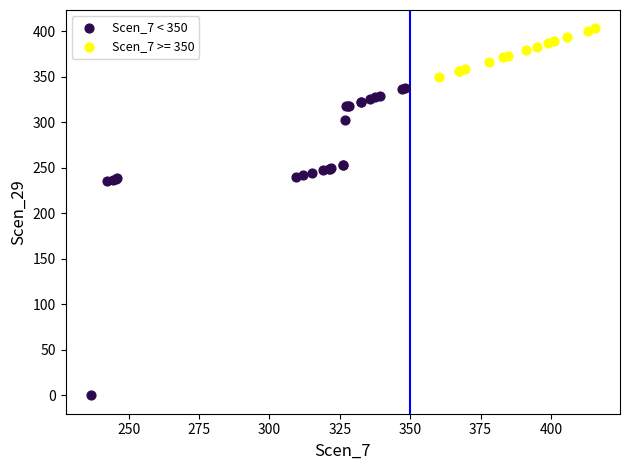

Which series has the widest spread of Y values?

Scen_7 < 350